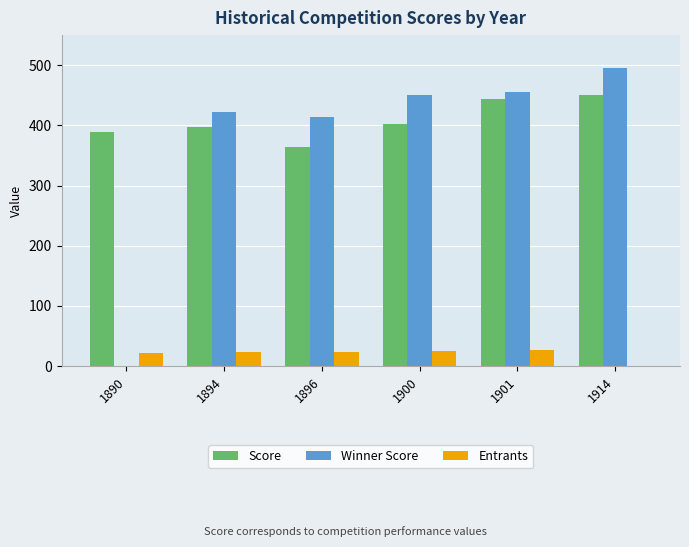

Are the bars horizontal?

No